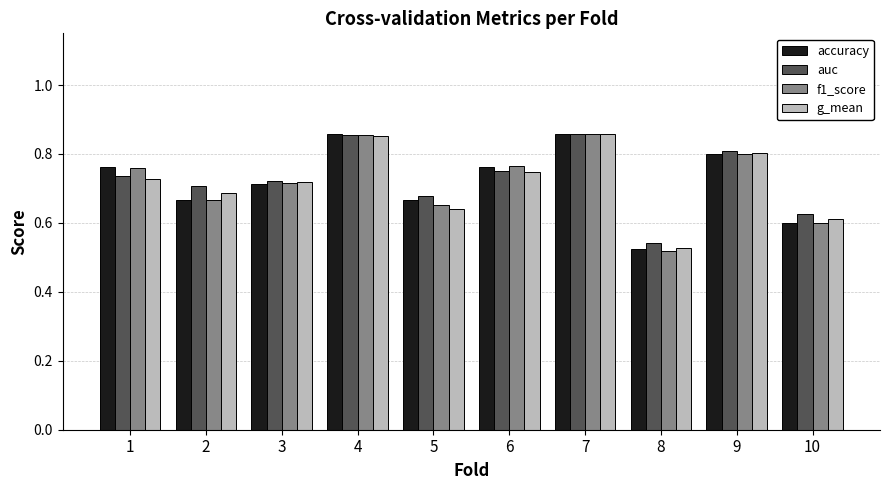

True or false: accuracy has a value of 0.8 at 1.

True